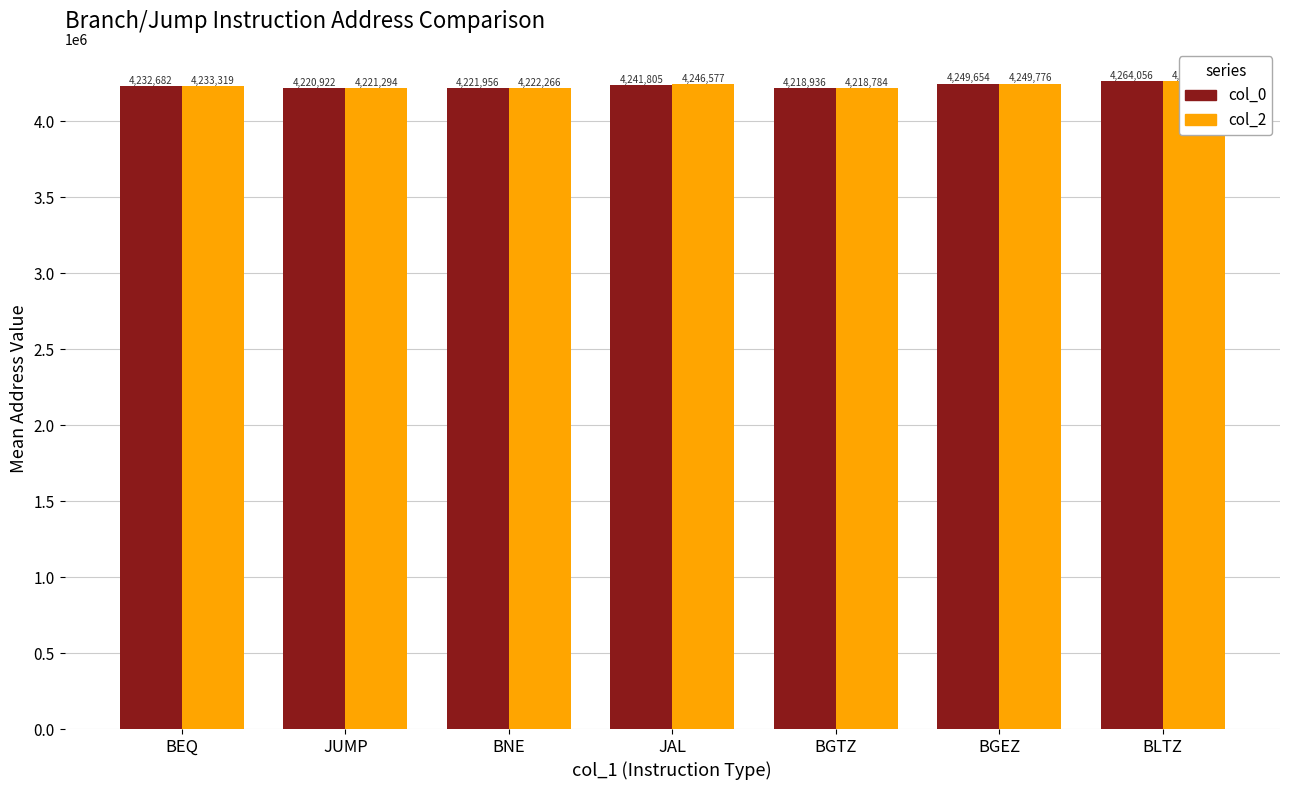

What is the label of the 7th bar from the right?

BEQ